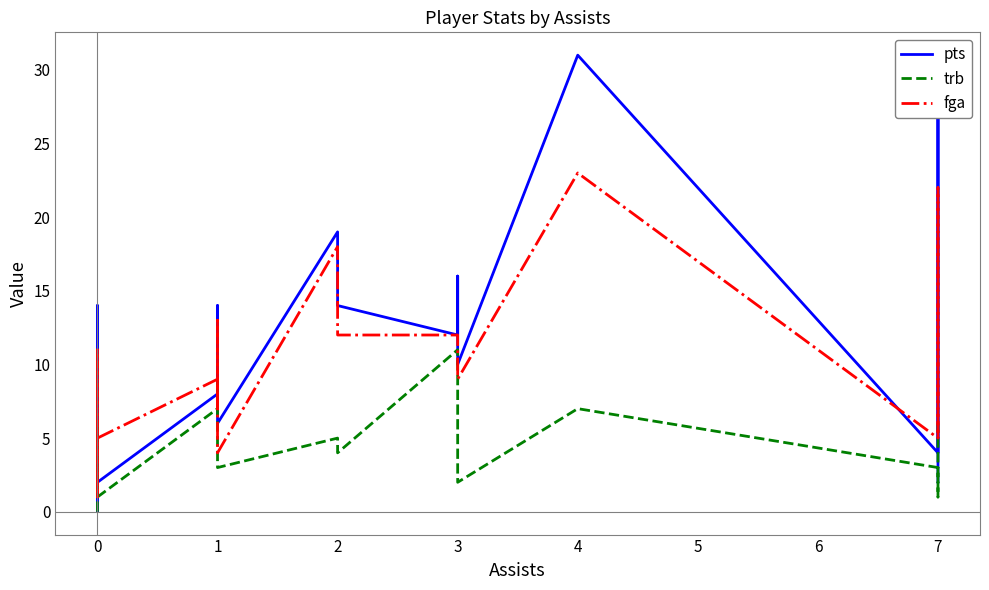

How many times do pts and fga cross each other?

7